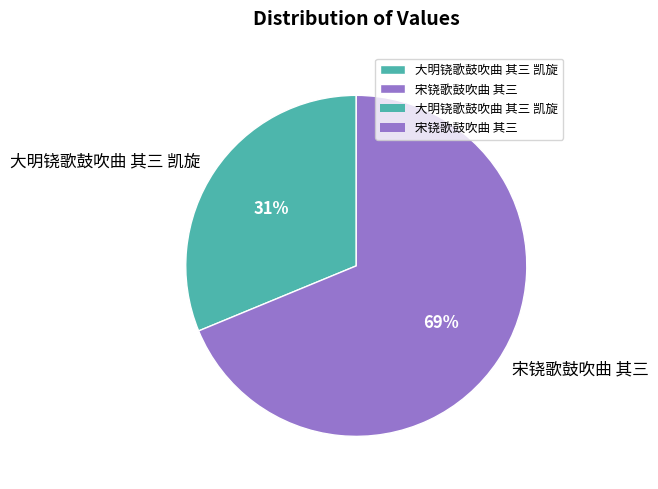

What is the smallest slice in the pie chart?

大明铙歌鼓吹曲 其三 凯旋